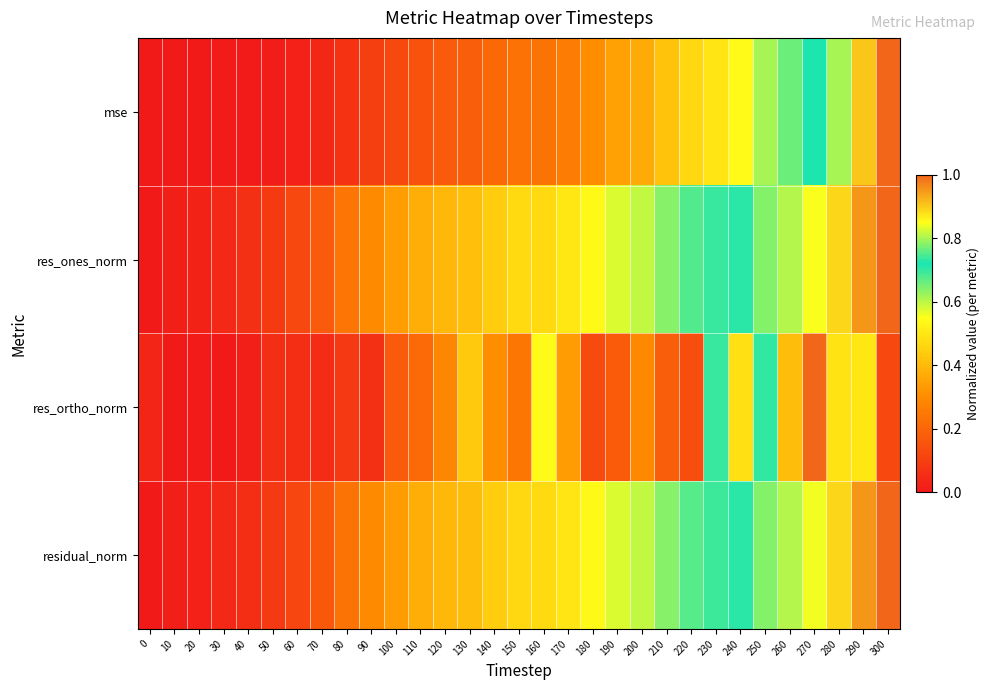

Reading left to right, transcribe all the data shown in this chart.

mse: 0=0.0	10=0.0	20=0.0	30=0.0	40=0.0	50=0.0	60=0.0	70=0.0	80=0.1	90=0.1	100=0.1	110=0.2	120=0.2	130=0.2	140=0.2	150=0.2	160=0.2	170=0.3	180=0.3	190=0.3	200=0.4	210=0.4	220=0.5	230=0.5	240=0.5	250=0.6	260=0.7	270=0.7	280=0.8	290=0.9	300=1.0
res_ones_norm: 0=0.0	10=0.0	20=0.0	30=0.0	40=0.1	50=0.1	60=0.1	70=0.2	80=0.2	90=0.3	100=0.3	110=0.4	120=0.4	130=0.4	140=0.4	150=0.5	160=0.5	170=0.5	180=0.5	190=0.6	200=0.6	210=0.6	220=0.7	230=0.7	240=0.7	250=0.8	260=0.8	270=0.8	280=0.9	290=1.0	300=1.0
res_ortho_norm: 0=0.0	10=0.0	20=0.0	30=0.0	40=0.0	50=0.1	60=0.1	70=0.0	80=0.1	90=0.1	100=0.2	110=0.2	120=0.3	130=0.4	140=0.3	150=0.2	160=0.5	170=0.3	180=0.1	190=0.2	200=0.3	210=0.2	220=0.1	230=0.7	240=0.5	250=0.7	260=0.4	270=1.0	280=0.5	290=0.5	300=0.1
residual_norm: 0=0.0	10=0.0	20=0.0	30=0.0	40=0.1	50=0.1	60=0.1	70=0.2	80=0.2	90=0.3	100=0.3	110=0.4	120=0.4	130=0.4	140=0.4	150=0.5	160=0.5	170=0.5	180=0.5	190=0.6	200=0.6	210=0.6	220=0.7	230=0.7	240=0.7	250=0.8	260=0.8	270=0.8	280=0.9	290=1.0	300=1.0